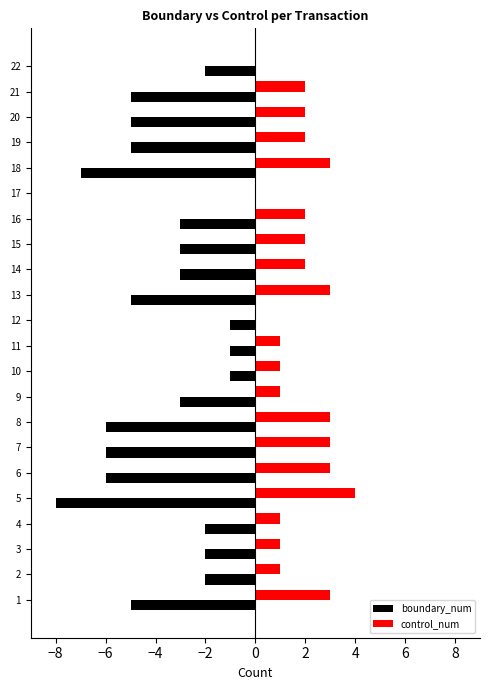

What is the maximum value shown in the chart?

4